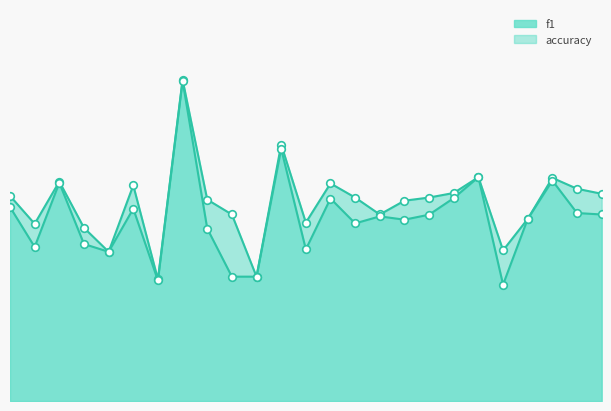

What is the total value across all series at 1?

1.1